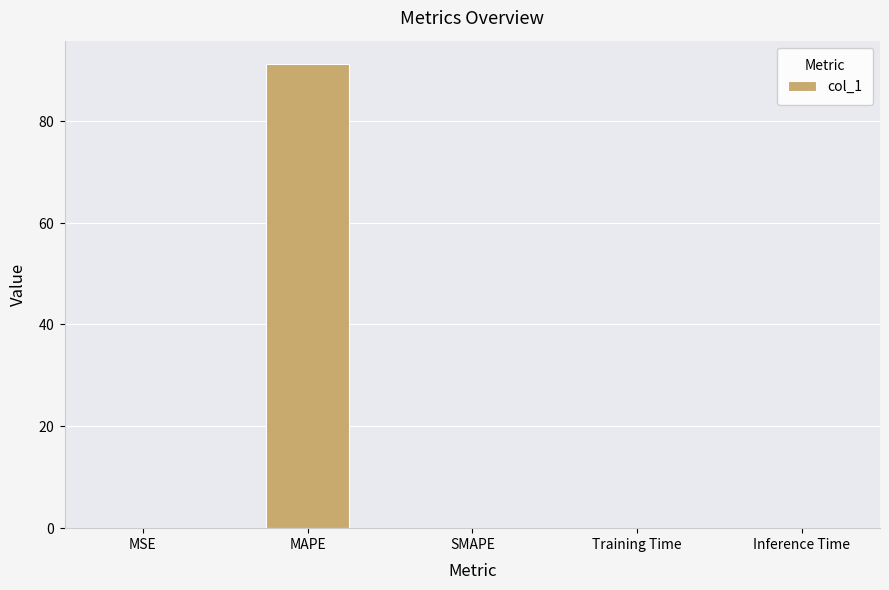

Where is the data nearest to the value 45?

Training Time